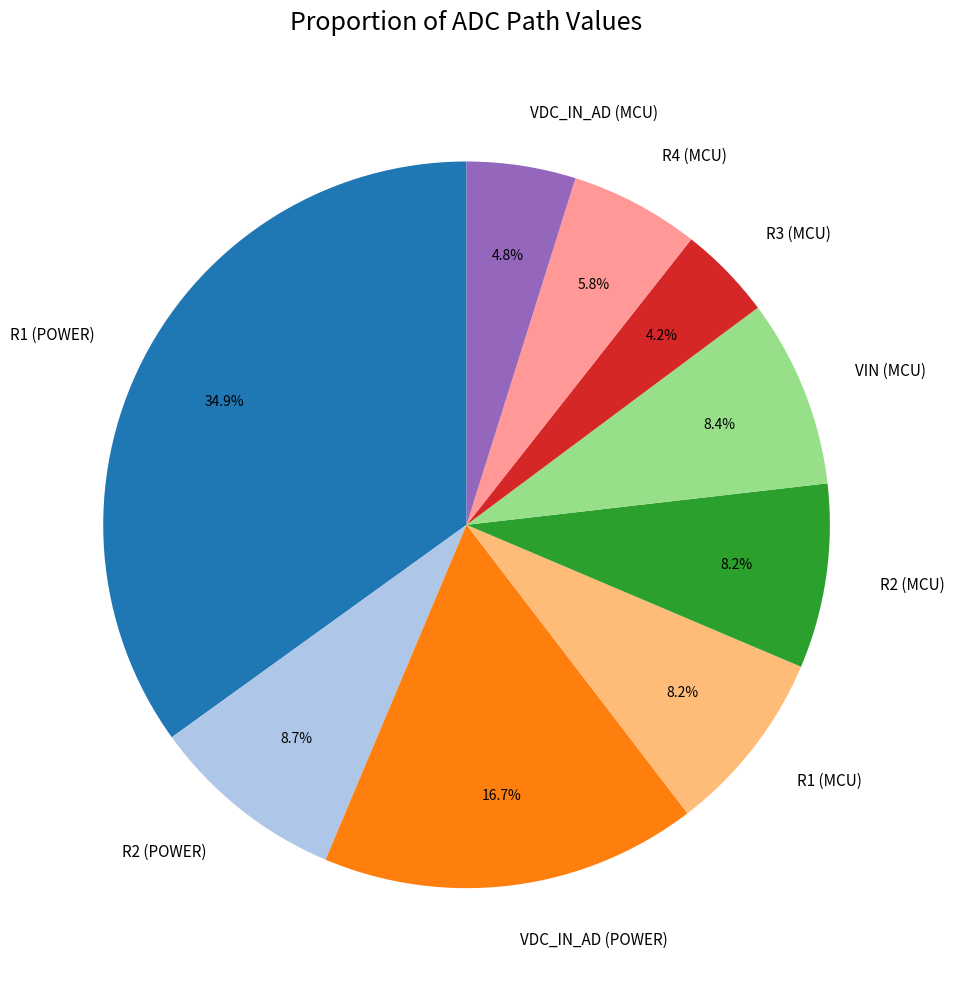

Does any single category account for the majority?

No